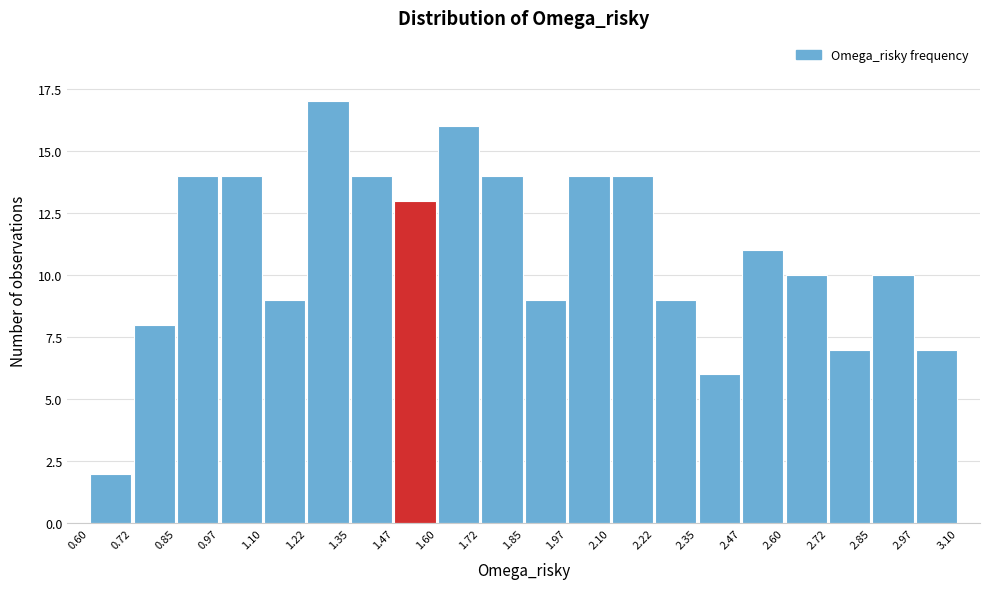

How tall is the bar that spans 2.97 to 3.10 on the x-axis? The values are not printed on the chart, so give them approximately, as read against the axis.

7